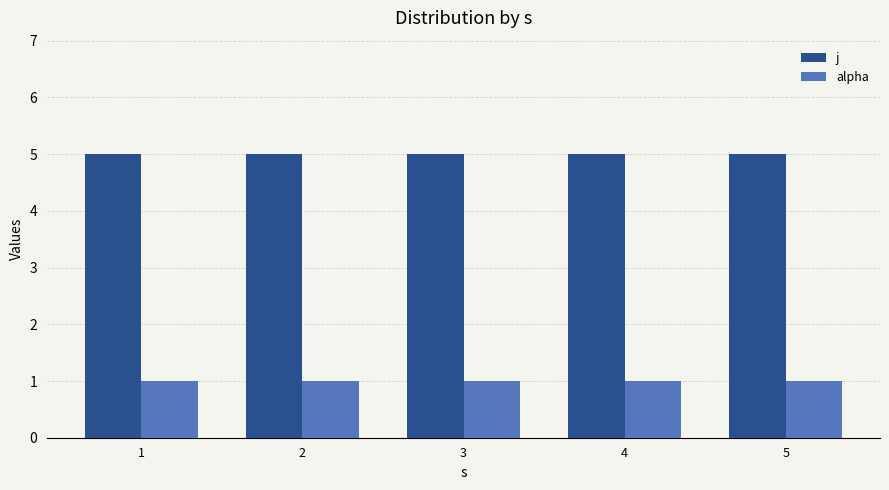

What are all the series names shown in the legend?

j, alpha